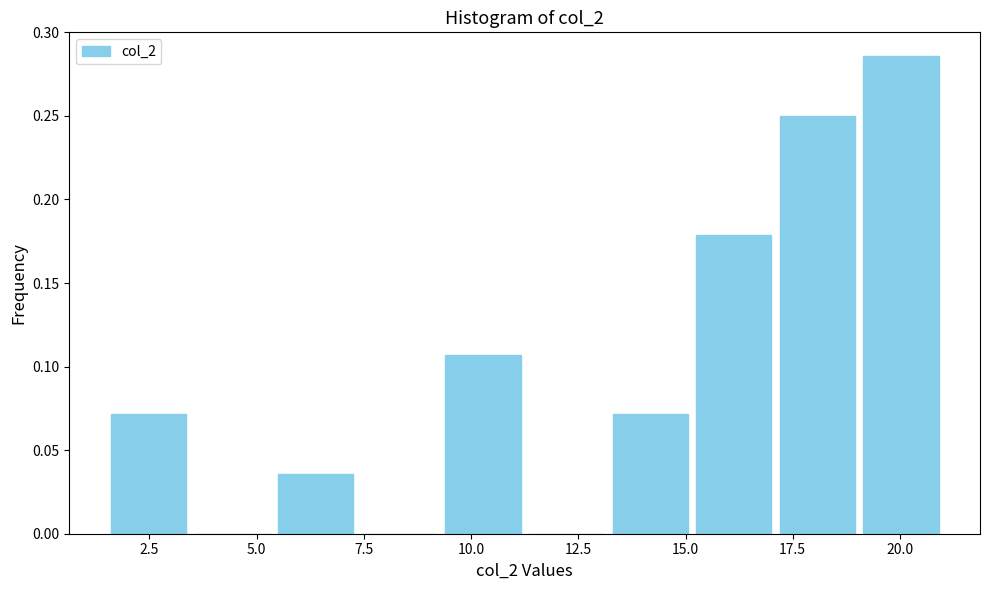

Around what value on the x-axis is the tallest bar? Give the approximate position of its centre, as read against the axis.

20.0